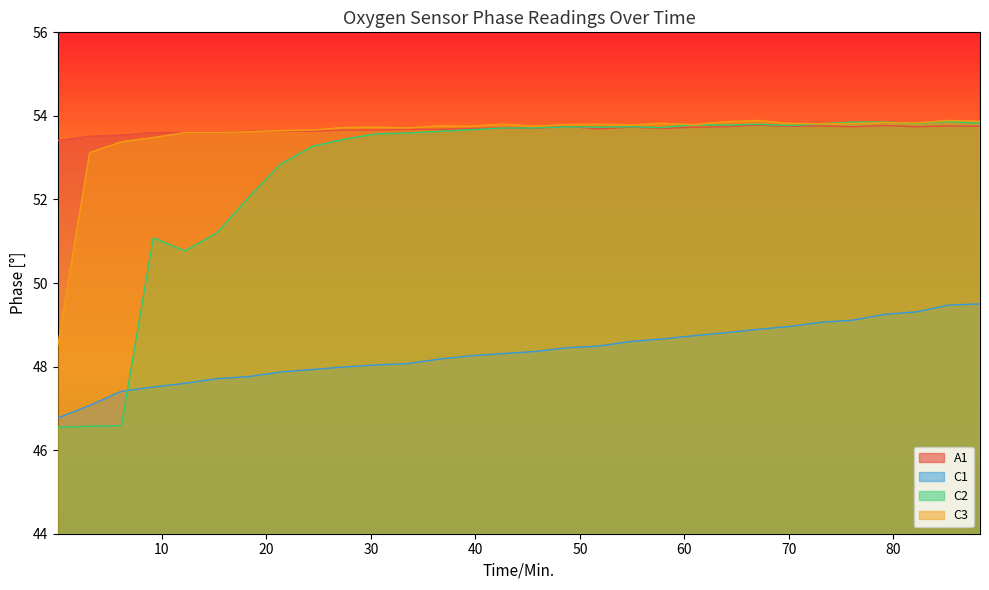

Which has a higher value, 54.82 or 63.93?

63.93